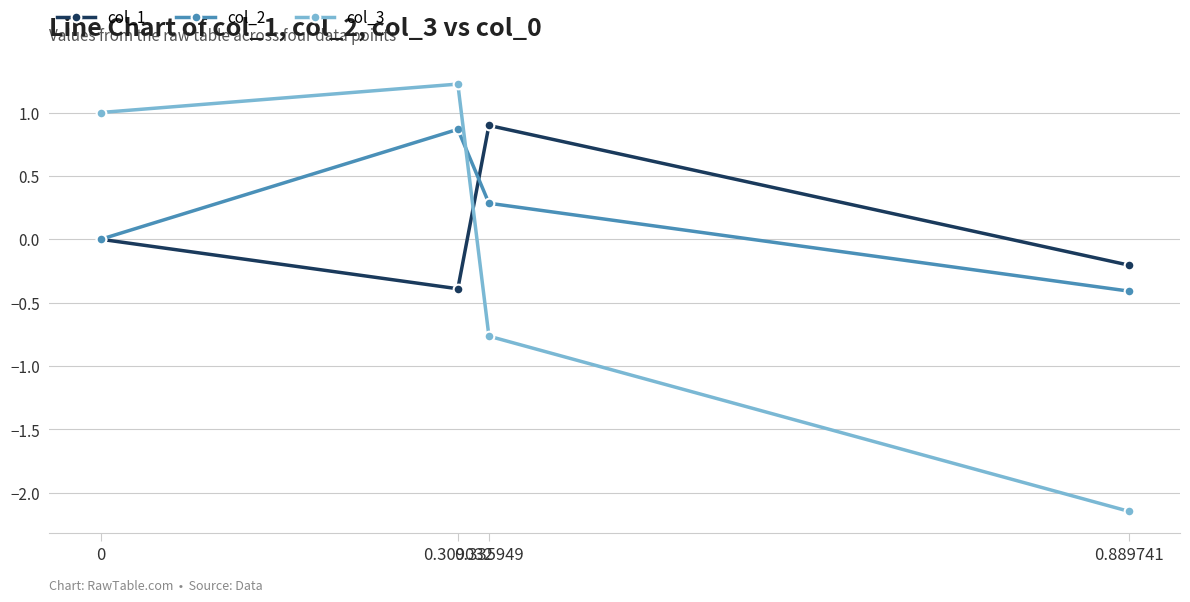

Where is the first local maximum for col_2?

0.309032